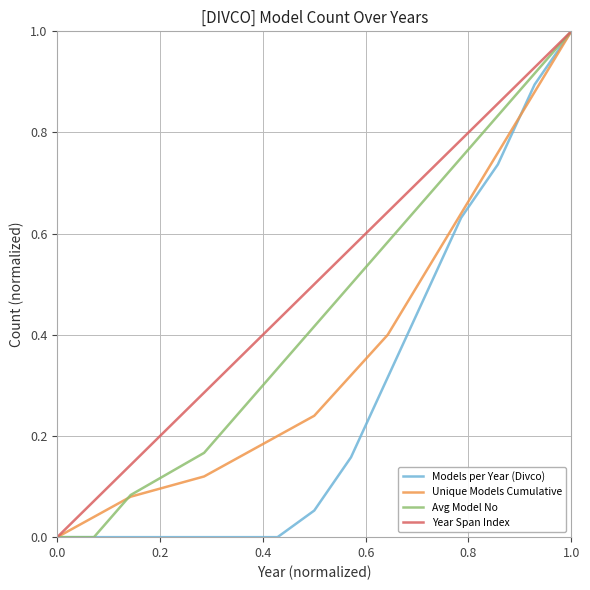

True or false: Models per Year (Divco) has more than 2 points higher than both neighbors.

False